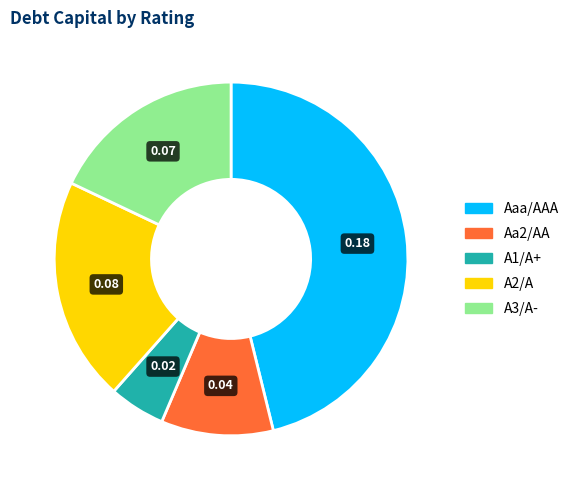

Which slice is the smallest?

A1/A+